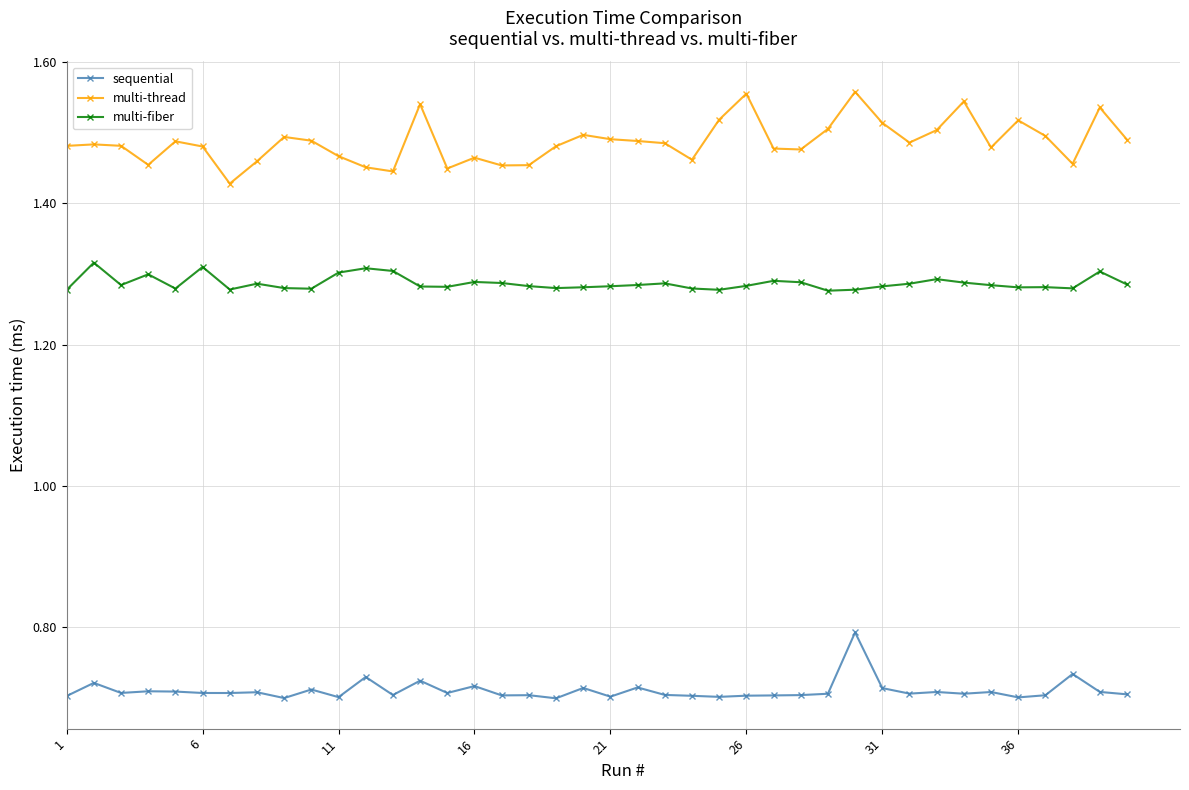

Which series has the widest spread of values?

multi-thread